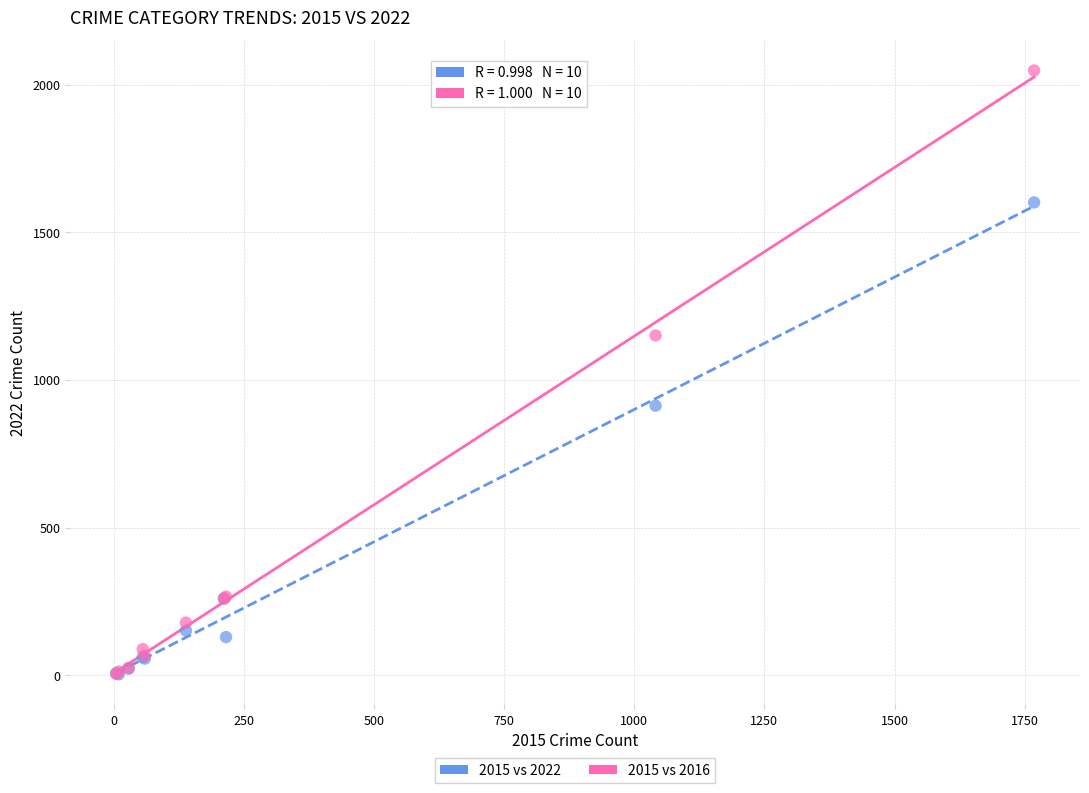

In the 2015 vs 2022 series, what Y value is closest to 802?

913